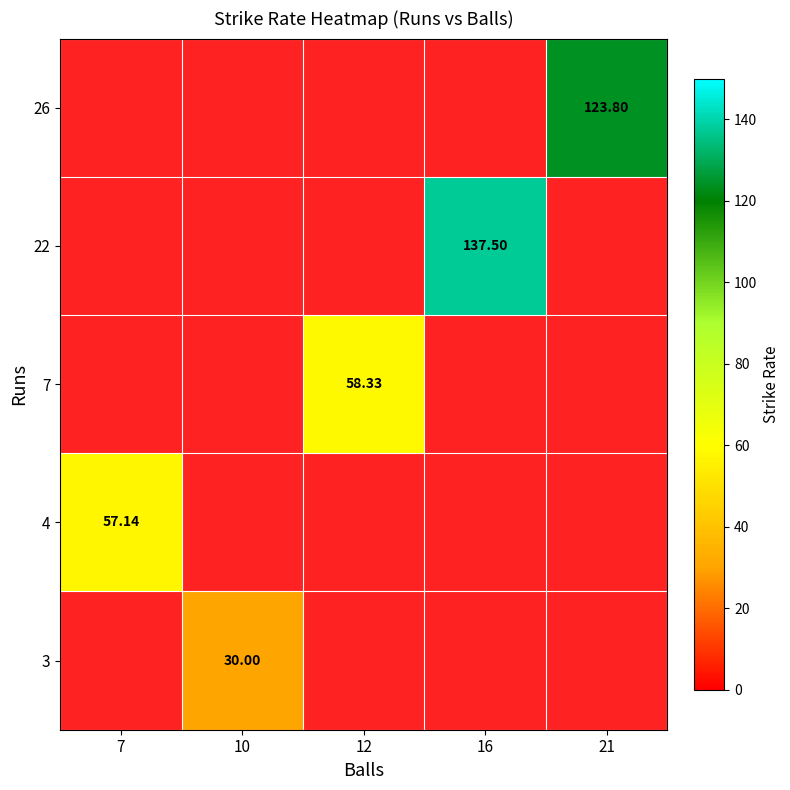

How many positive values does the 4 series have?

1